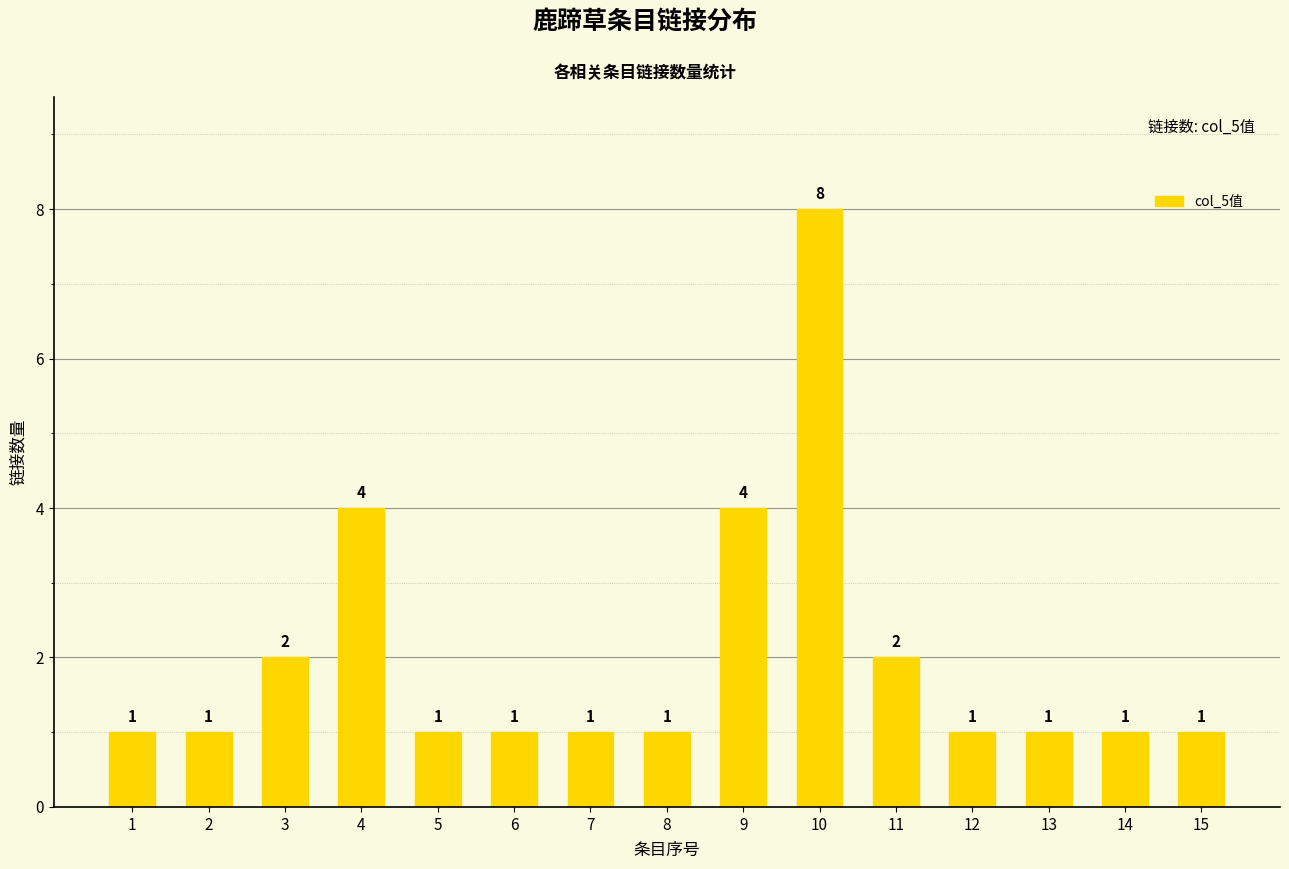

Reading right to left, list all the values displayed in this chart.

15=1	14=1	13=1	12=1	11=2	10=8	9=4	8=1	7=1	6=1	5=1	4=4	3=2	2=1	1=1